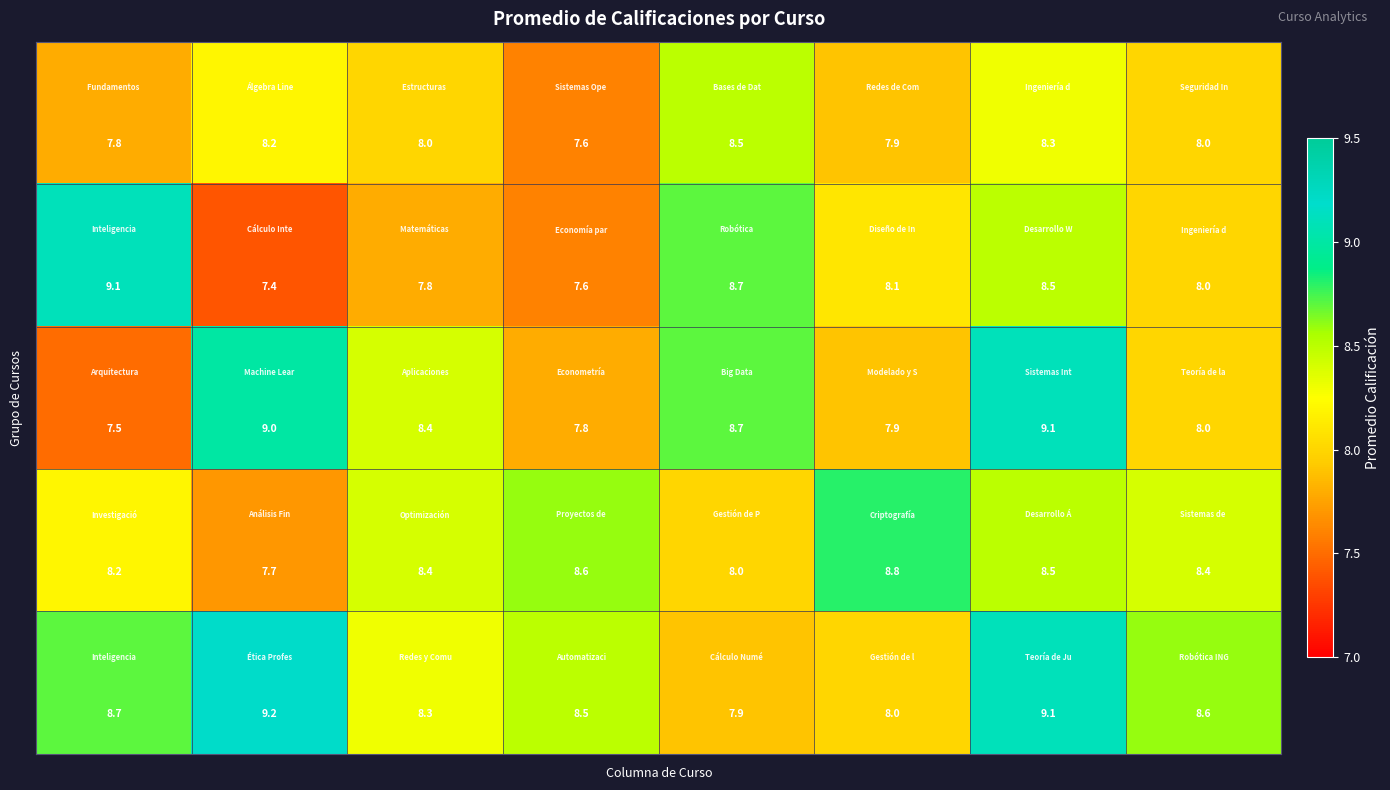

At how many categories does at least one series exceed 9?

3